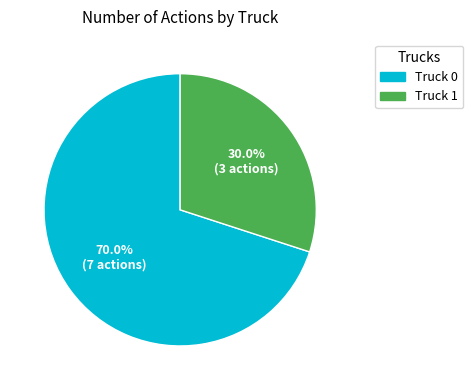

To the nearest percent, what is the combined percentage of Truck 1 and Truck 0?

100%